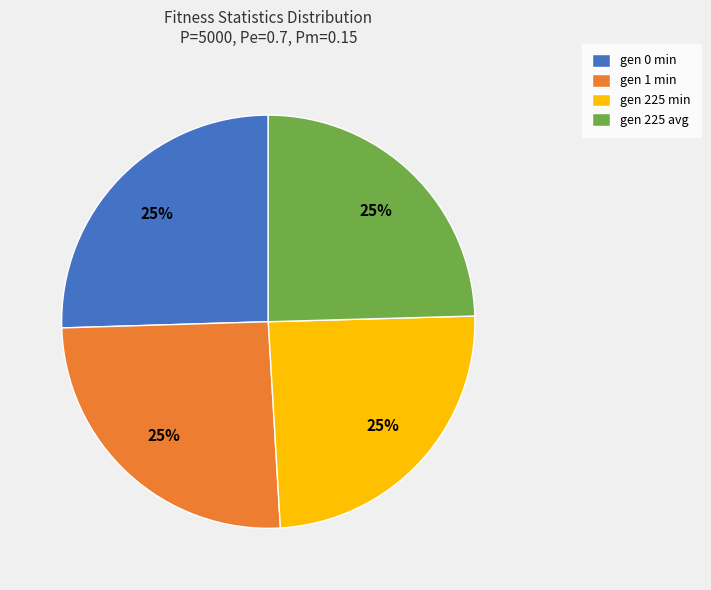

To the nearest percent, what portion does gen 225 min represent?

25%